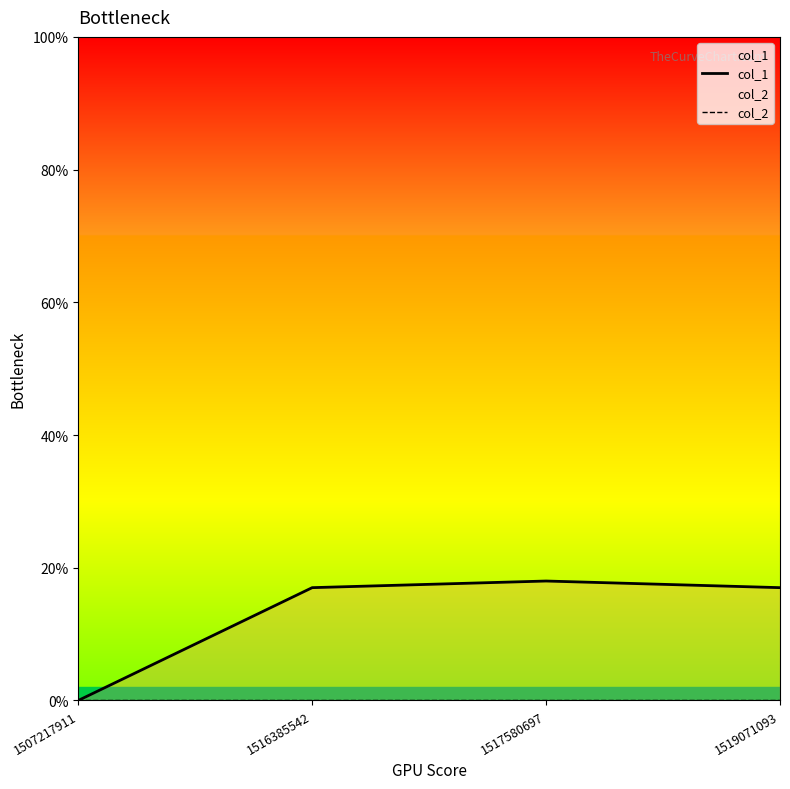

True or false: col_2 and col_1 cross at least once.

False